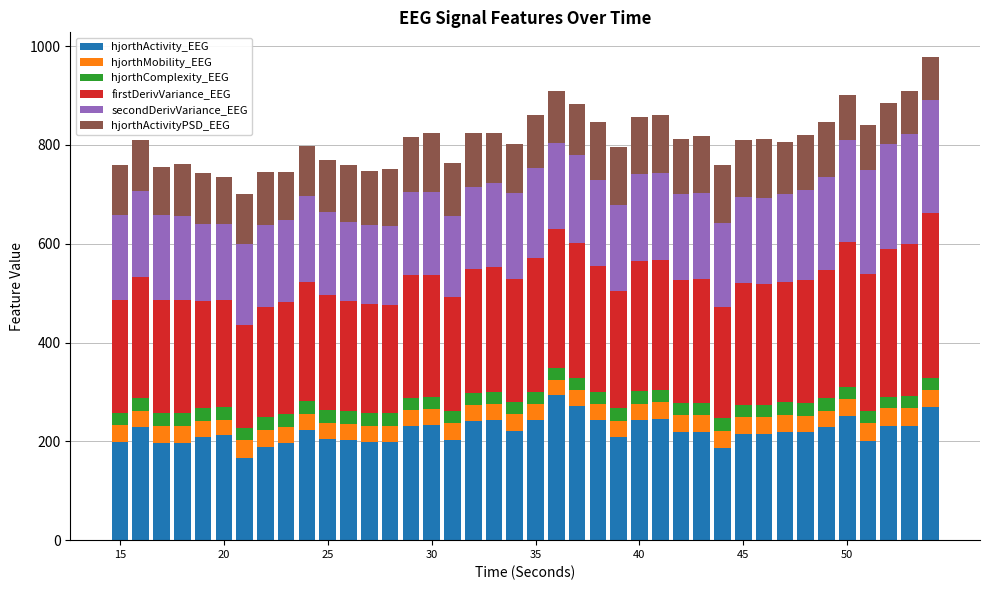

What is the maximum value for hjorthActivity_EEG?

292.9